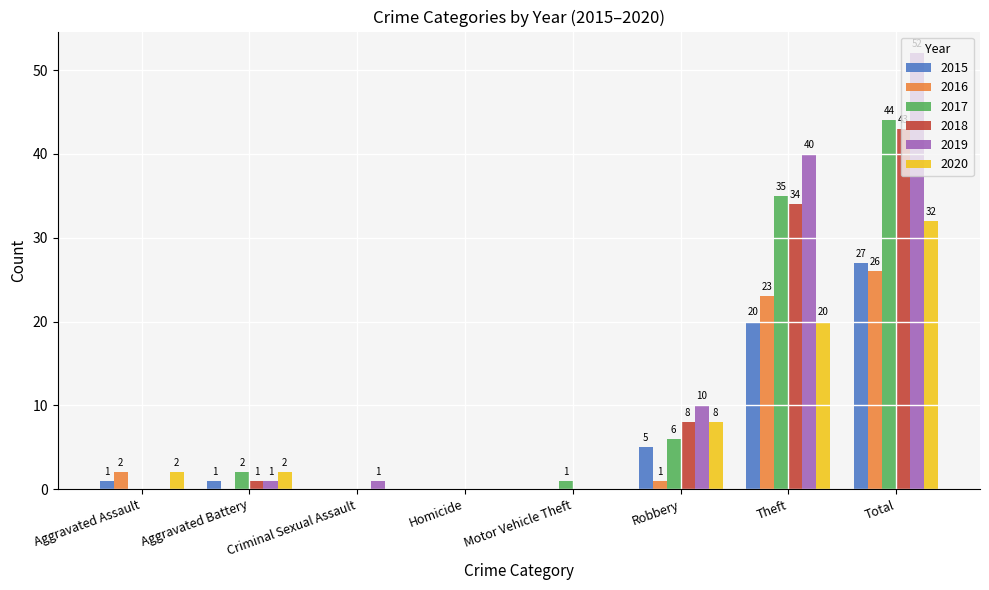

What is the sum of all 2020 values?

64